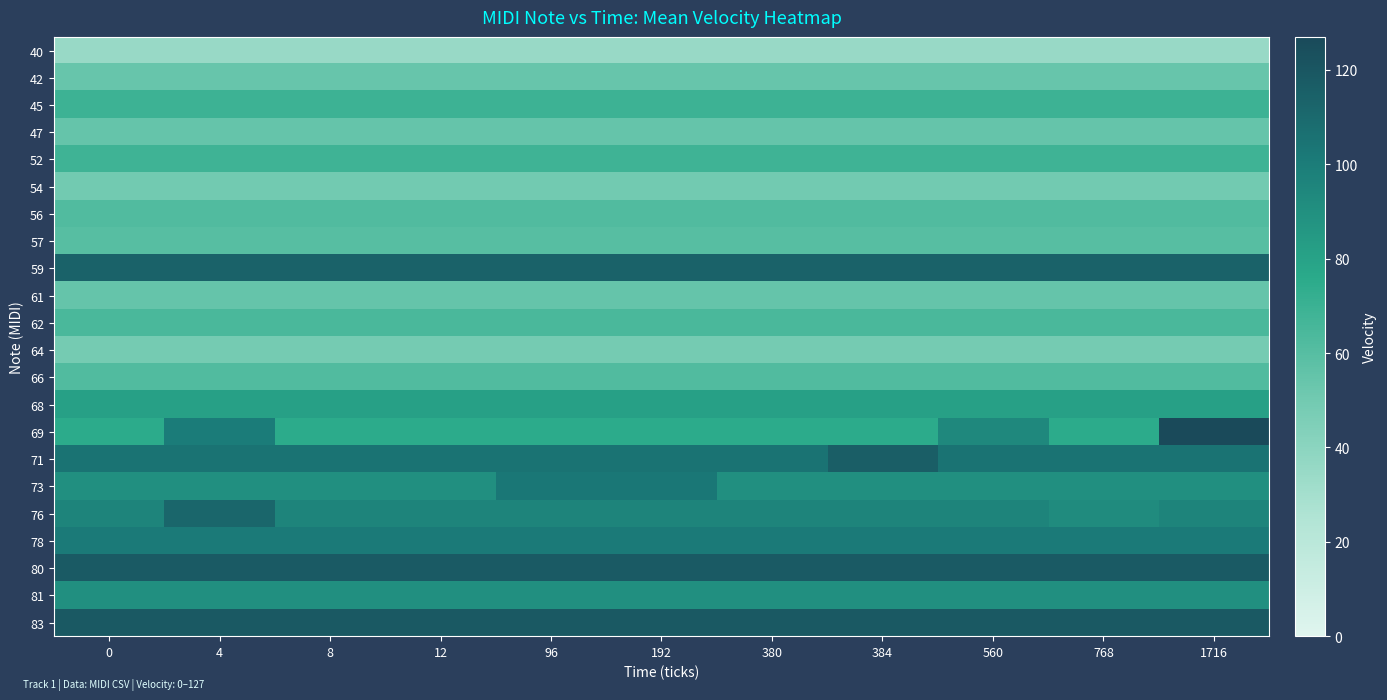

Which has a higher value, 192 or 1716?

192